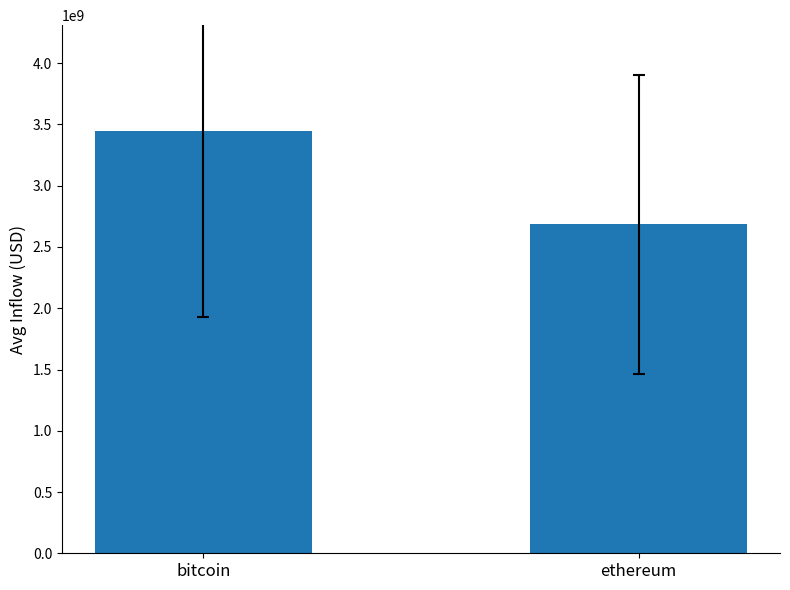

Which label corresponds to the largest value in the chart?

bitcoin